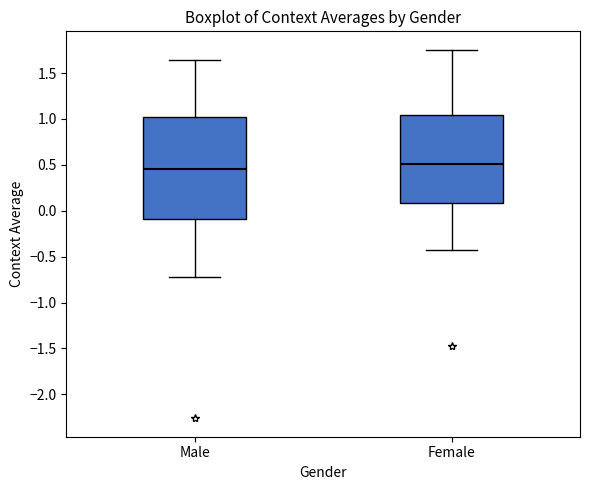

Reading left to right, read every box against the y-axis: the position of its median line, the range the box covers, and the ends of its whiskers. The values are not printed on the chart, so give them approximately, as read against the axis.

Male: median 0.45, box -0.10 to 1.00, whiskers -0.70 to 1.65
Female: median 0.50, box 0.10 to 1.05, whiskers -0.45 to 1.75